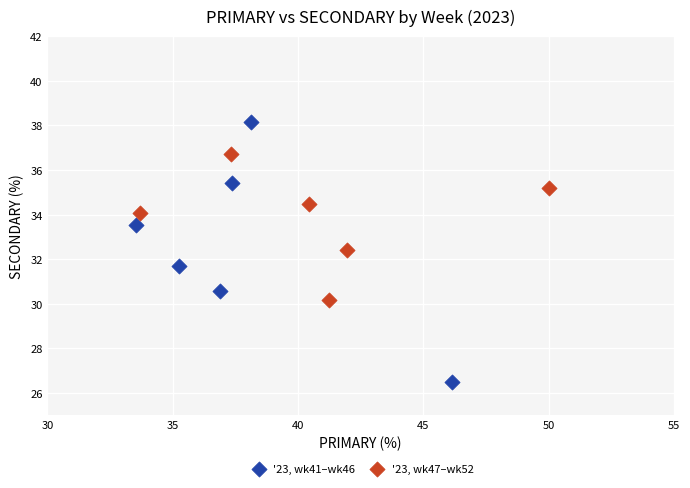

Which series has the largest Y range (max minus min)?

'23, wk41–wk46